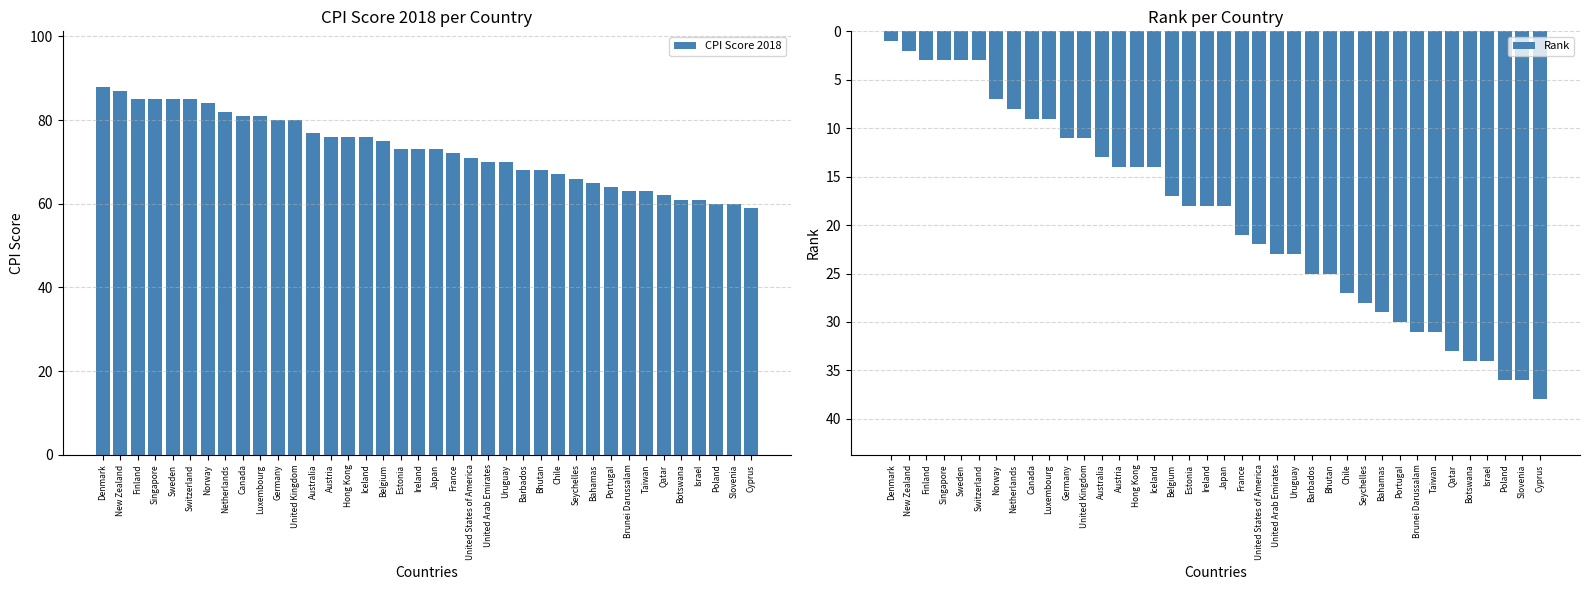

Reading left to right, list all the values displayed in this chart.

CPI Score 2018: 88	87	85	85	85	85	84	82	81	81	80	80	77	76	76	76	75	73	73	73	72	71	70	70	68	68	67	66	65	64	63	63	62	61	61	60	60	59
Rank: 1	2	3	3	3	3	7	8	9	9	11	11	13	14	14	14	17	18	18	18	21	22	23	23	25	25	27	28	29	30	31	31	33	34	34	36	36	38